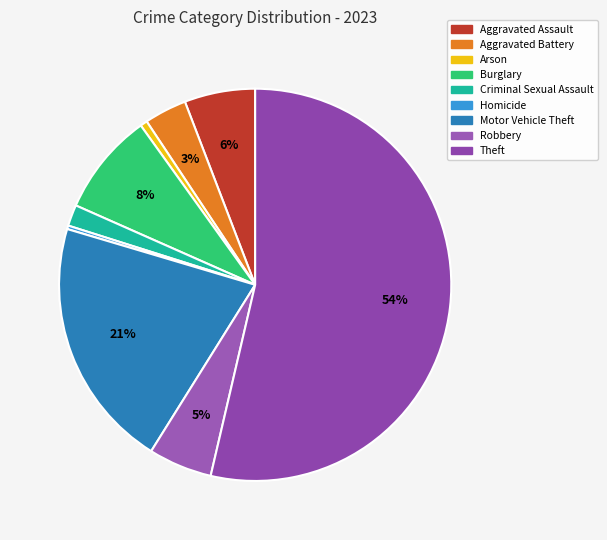

Combined, what portion of the pie is Theft and Robbery?

58.9%